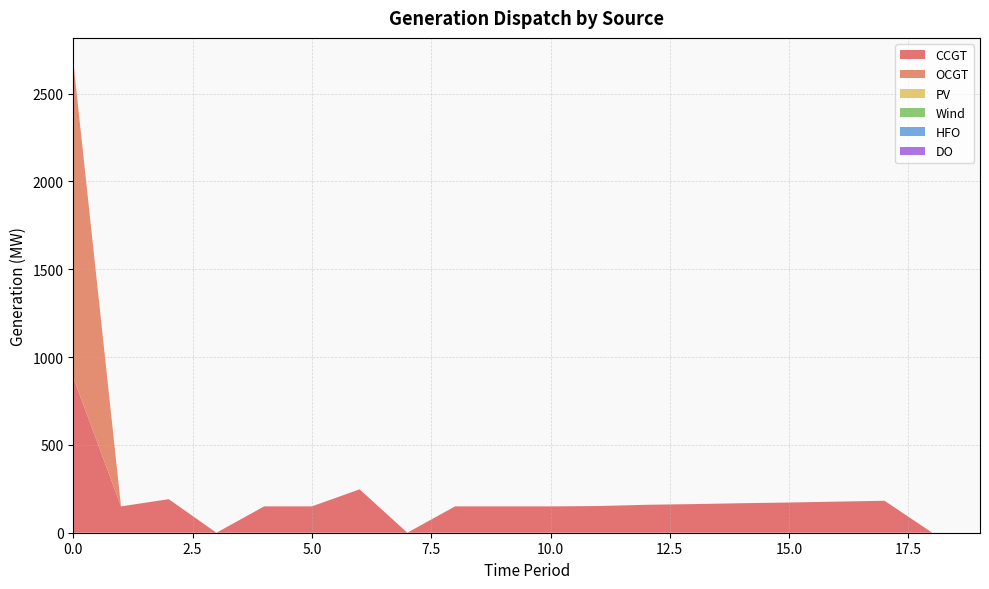

Reading left to right, what are all the values shown in this chart?

CCGT: 884	150	191	0	150	150	247	0	150	150	150	152	159	163	168	172	177	182	0	0
OCGT: 1799	0	0	0	0	0	0	0	0	0	0	0	0	0	0	0	0	0	0	0
PV: 0	0	0	0	0	0	0	0	0	0	0	0	0	0	0	0	0	0	0	0
Wind: 0	0	0	0	0	0	0	0	0	0	0	0	0	0	0	0	0	0	0	0
HFO: 0	0	0	0	0	0	0	0	0	0	0	0	0	0	0	0	0	0	0	0
DO: 0	0	0	0	0	0	0	0	0	0	0	0	0	0	0	0	0	0	0	0